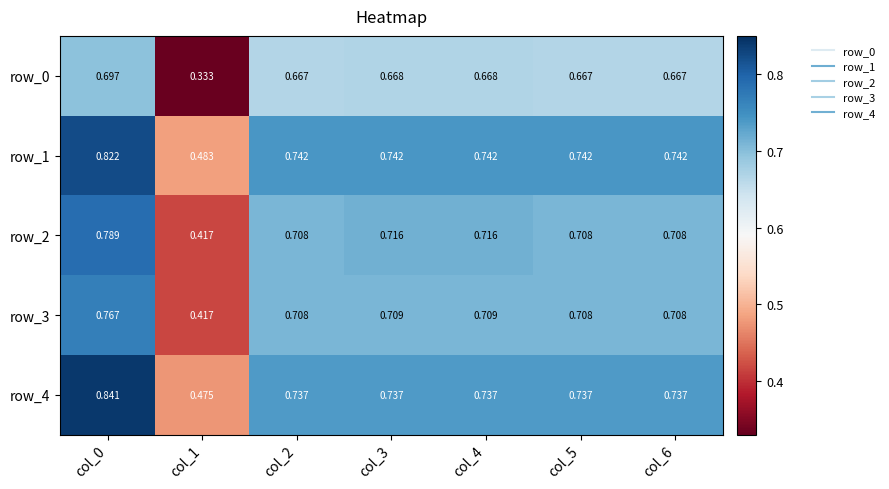

Is the value of row_1 at col_5 greater than the value of row_3 at col_0?

No